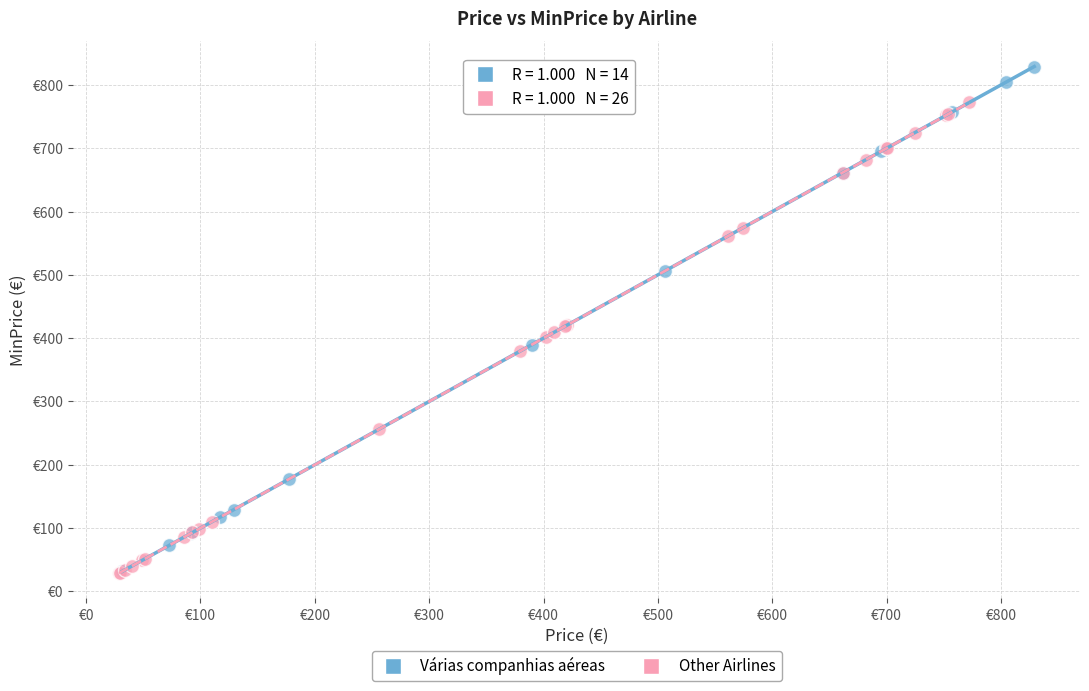

Which series reaches the maximum Y coordinate?

Várias companhias aéreas